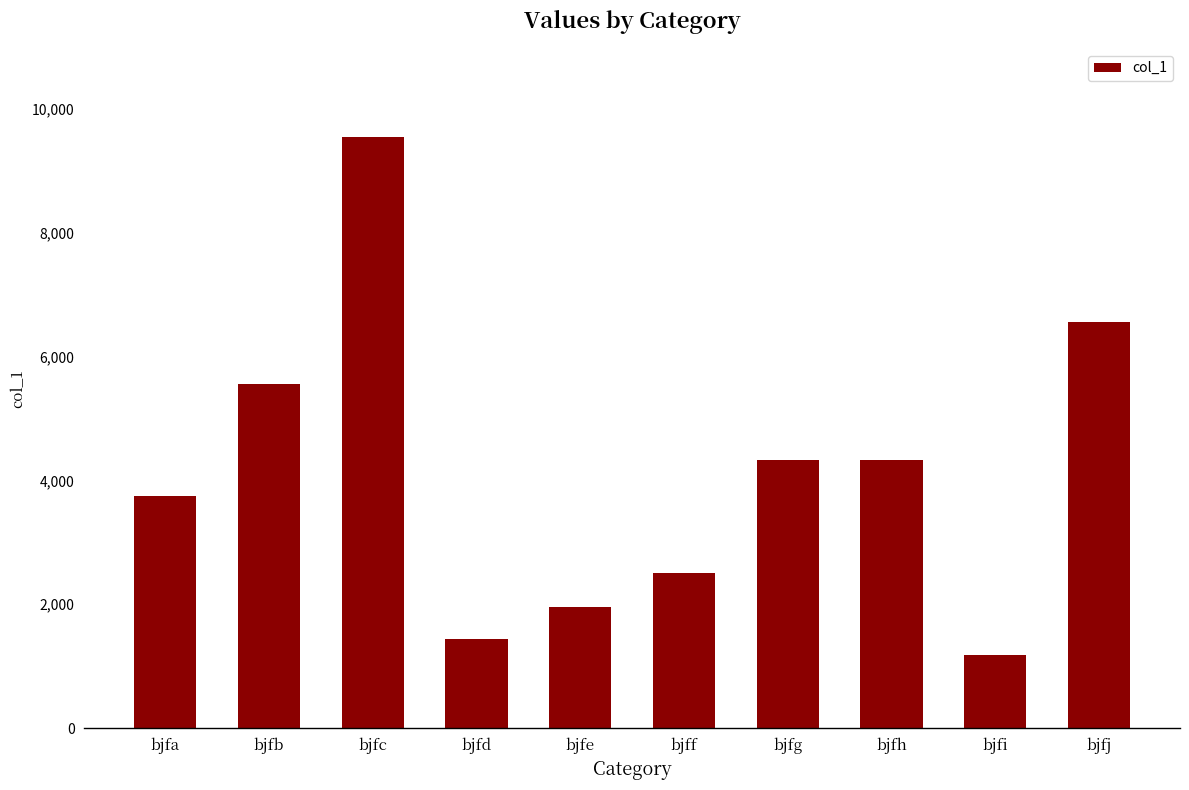

Which category has the highest value across all series?

bjfc